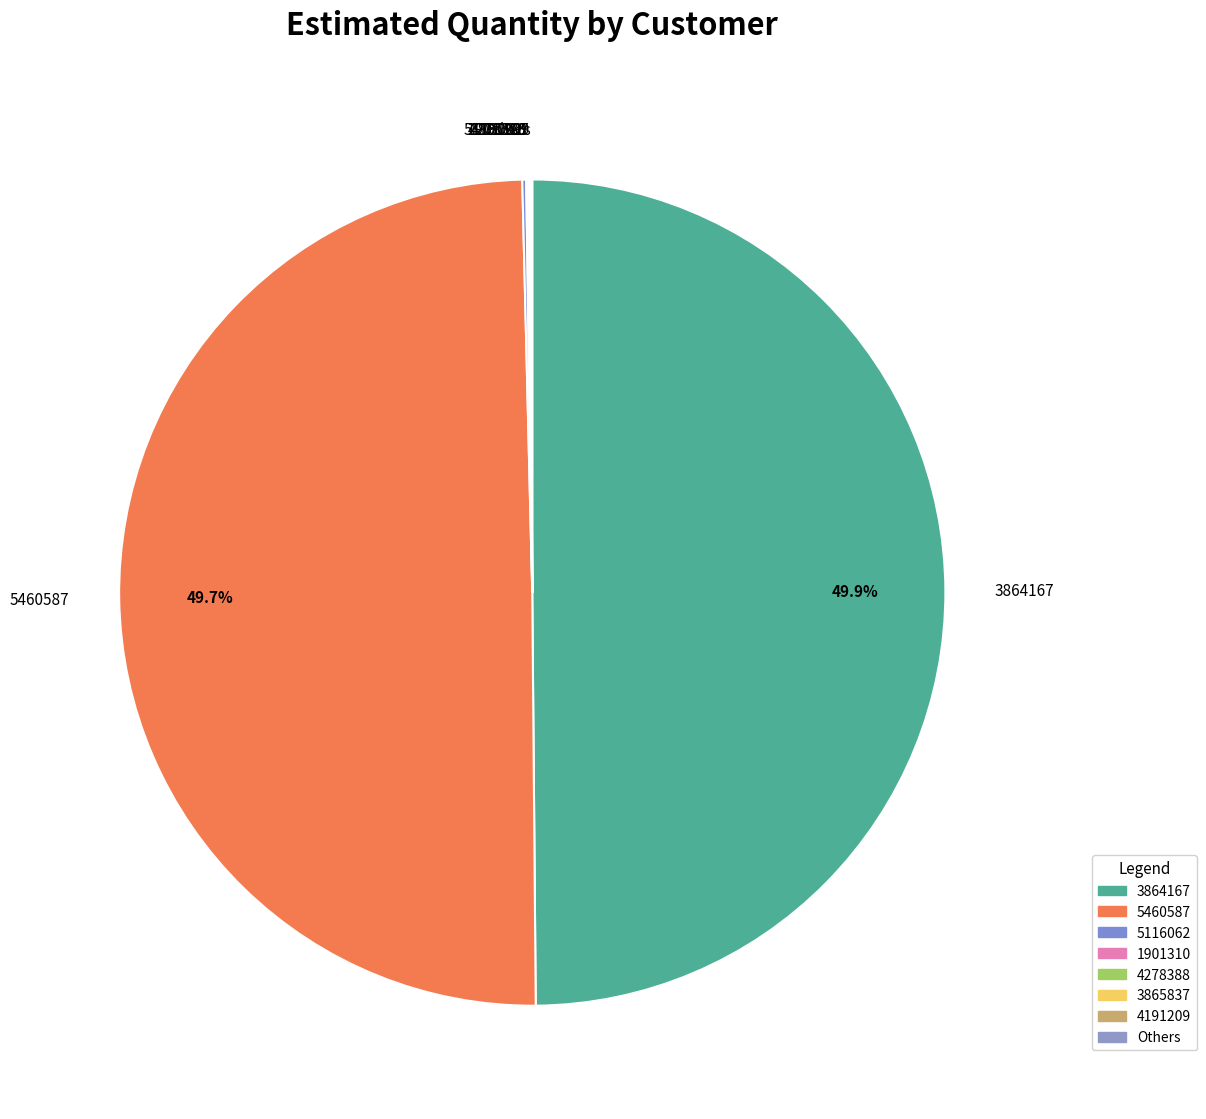

To the nearest percent, what is the difference between the largest and smallest slice percentages?

50%